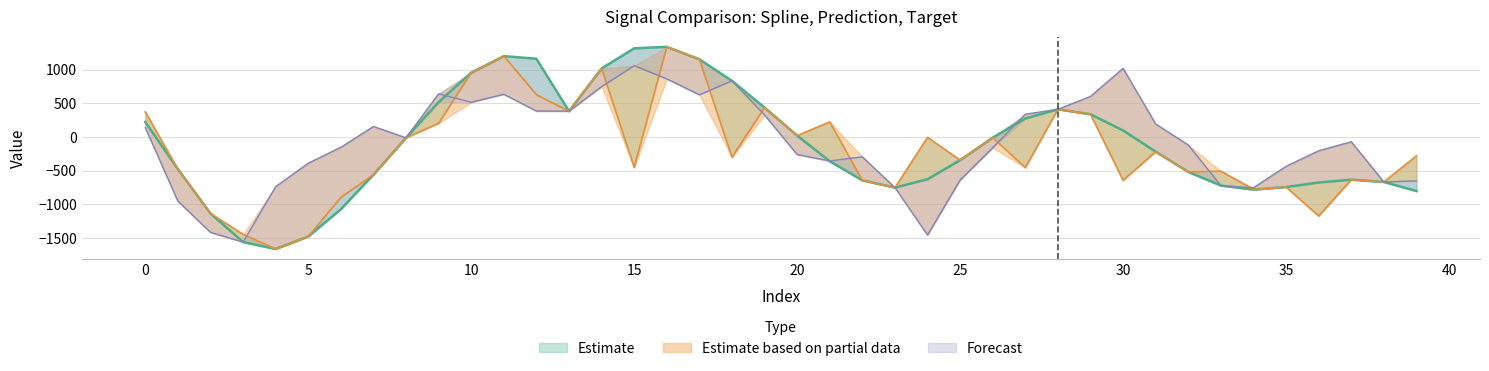

What is the sum of all prediction values?

-8013.2